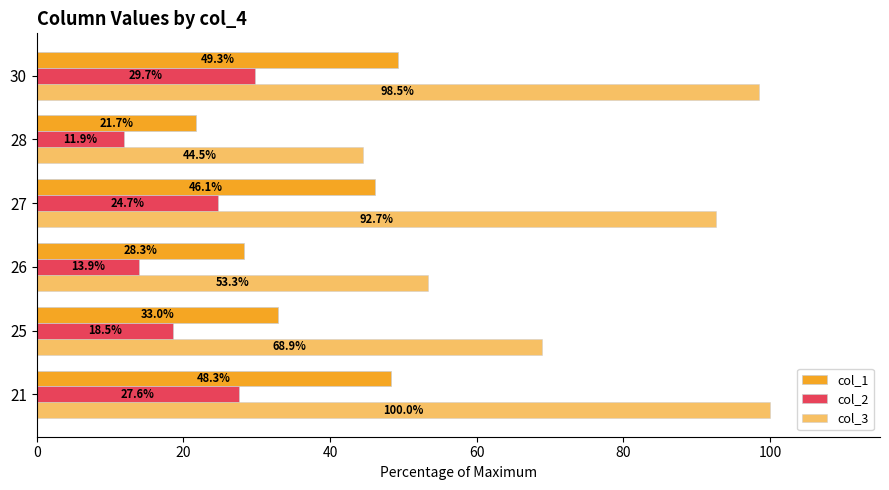

How many series are shown in this chart?

3